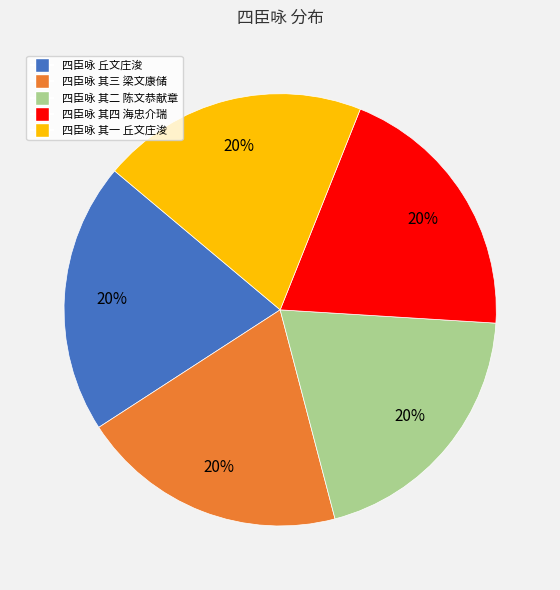

Is it true that 四臣咏 其三 梁文康储 is 27% of the pie?

False